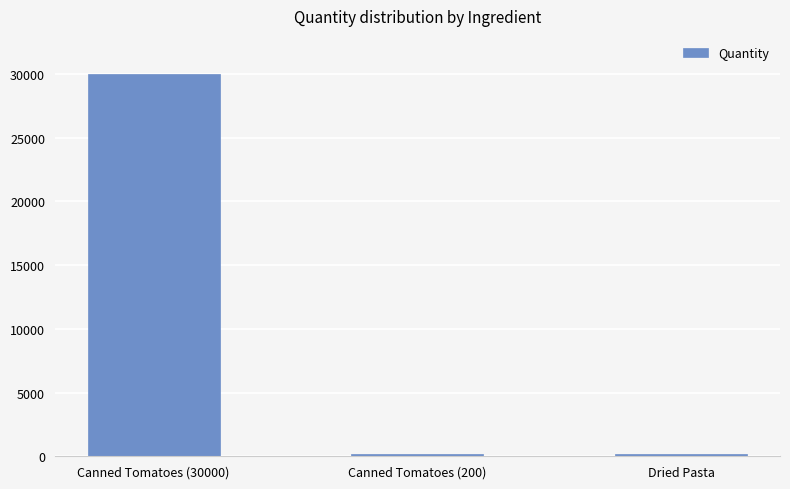

What is the sum of the values at Canned Tomatoes (30000) and Canned Tomatoes (200)?

30200